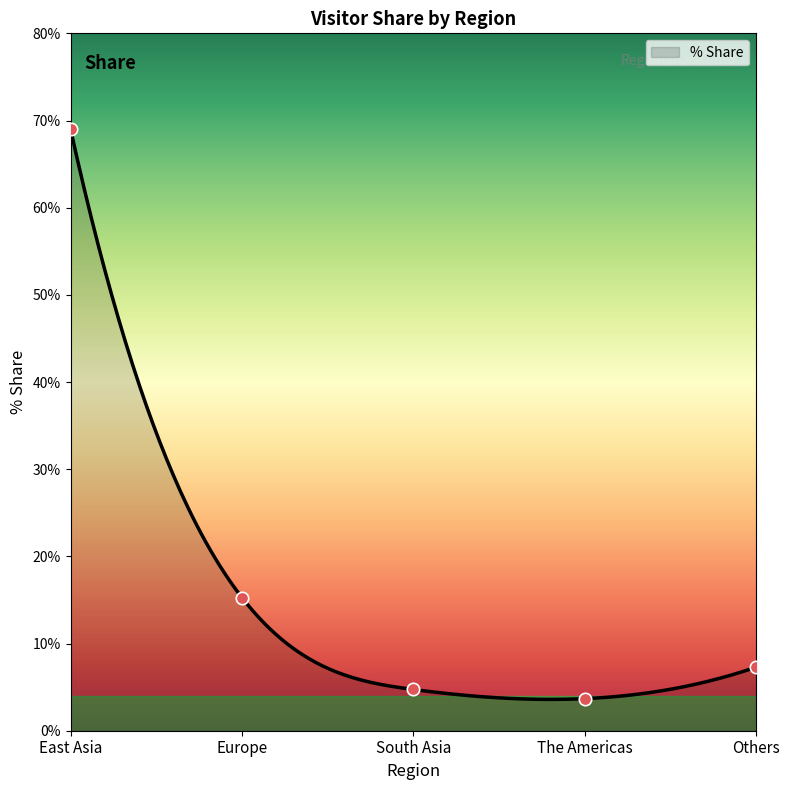

Which has a higher value, The Americas or Others?

Others